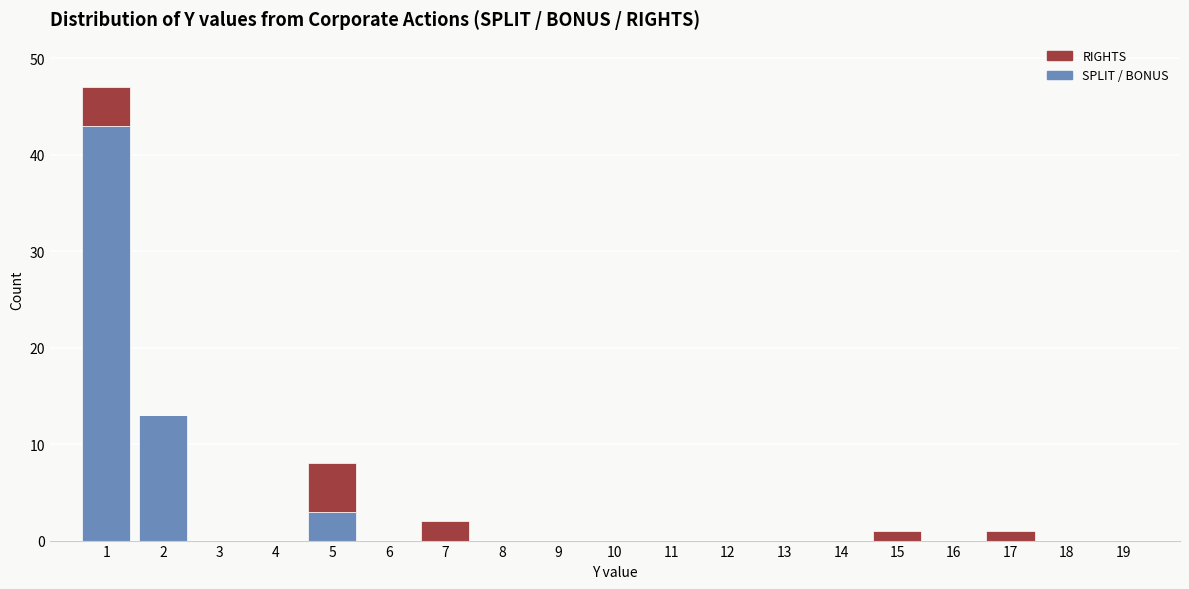

What is the total height of the stacked bar covering 6.5 to 7.5 on the x-axis? The values are not printed on the chart, so give them approximately, as read against the axis.

2